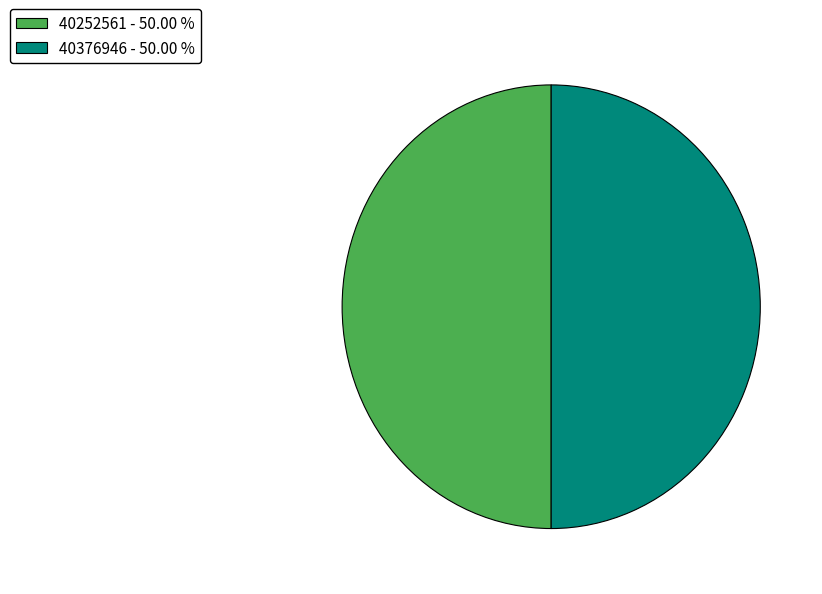

Do 40376946 and 40252561 together represent more than half of the pie?

Yes